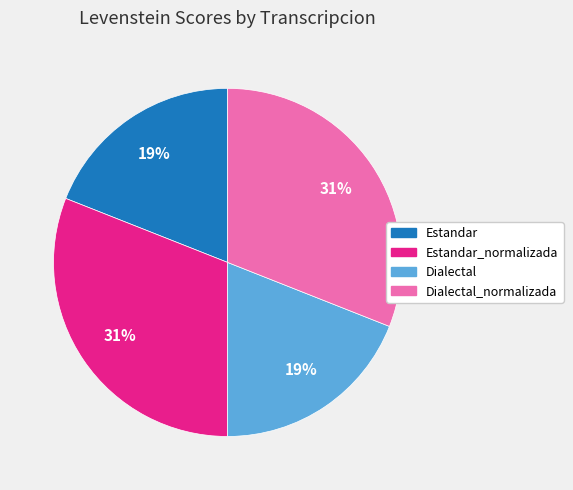

Does any single category account for the majority?

No